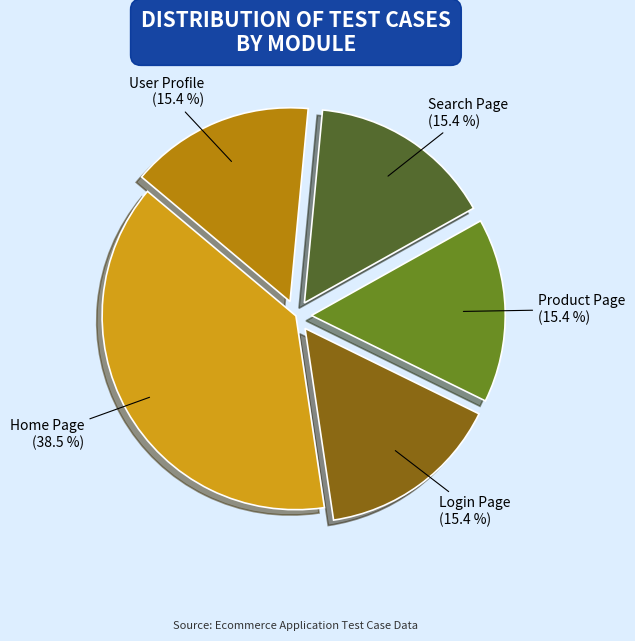

To the nearest percent, what is the average slice percentage?

20%